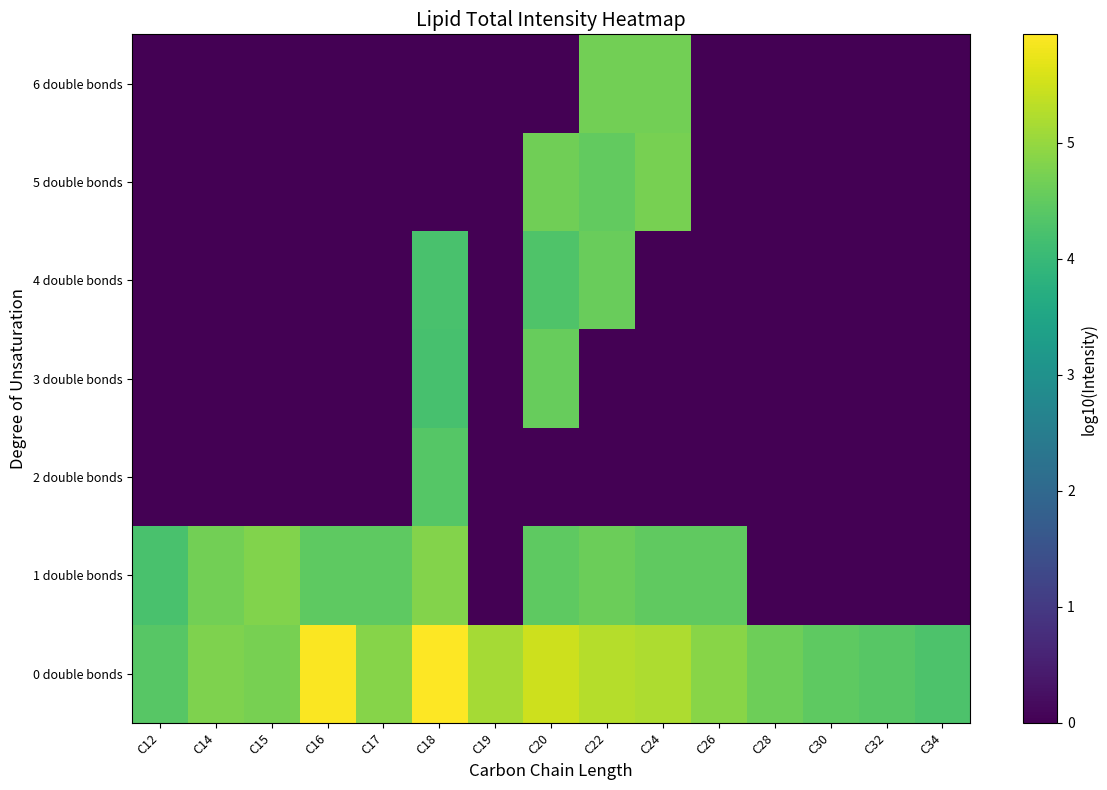

At how many categories does at least one series exceed 1?

15